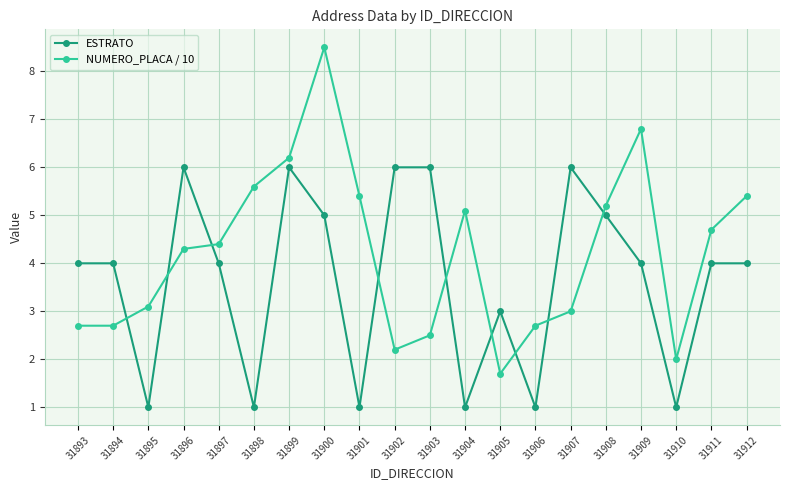

How many times do ESTRATO and NUMERO_PLACA / 10 cross each other?

9